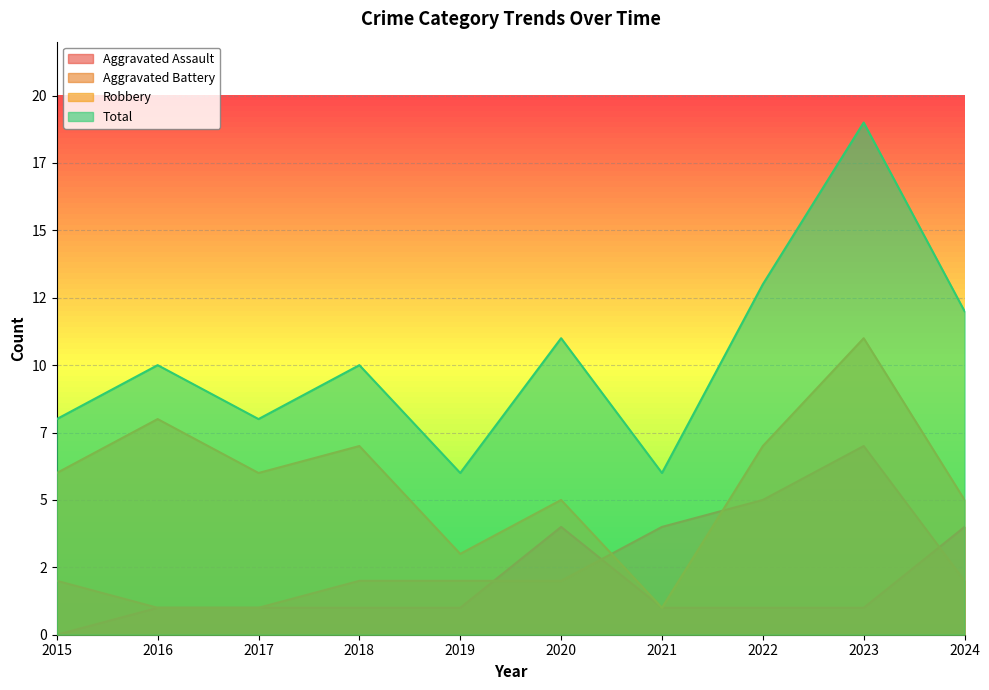

The value of Robbery at 2024 is 5. True or false?

True